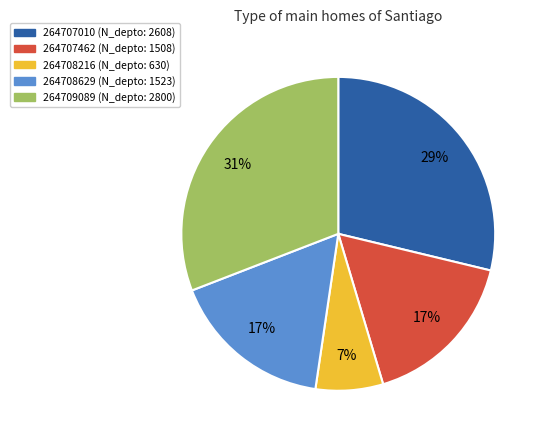

Do 264708629 and 264707010 together represent more than half of the pie?

No